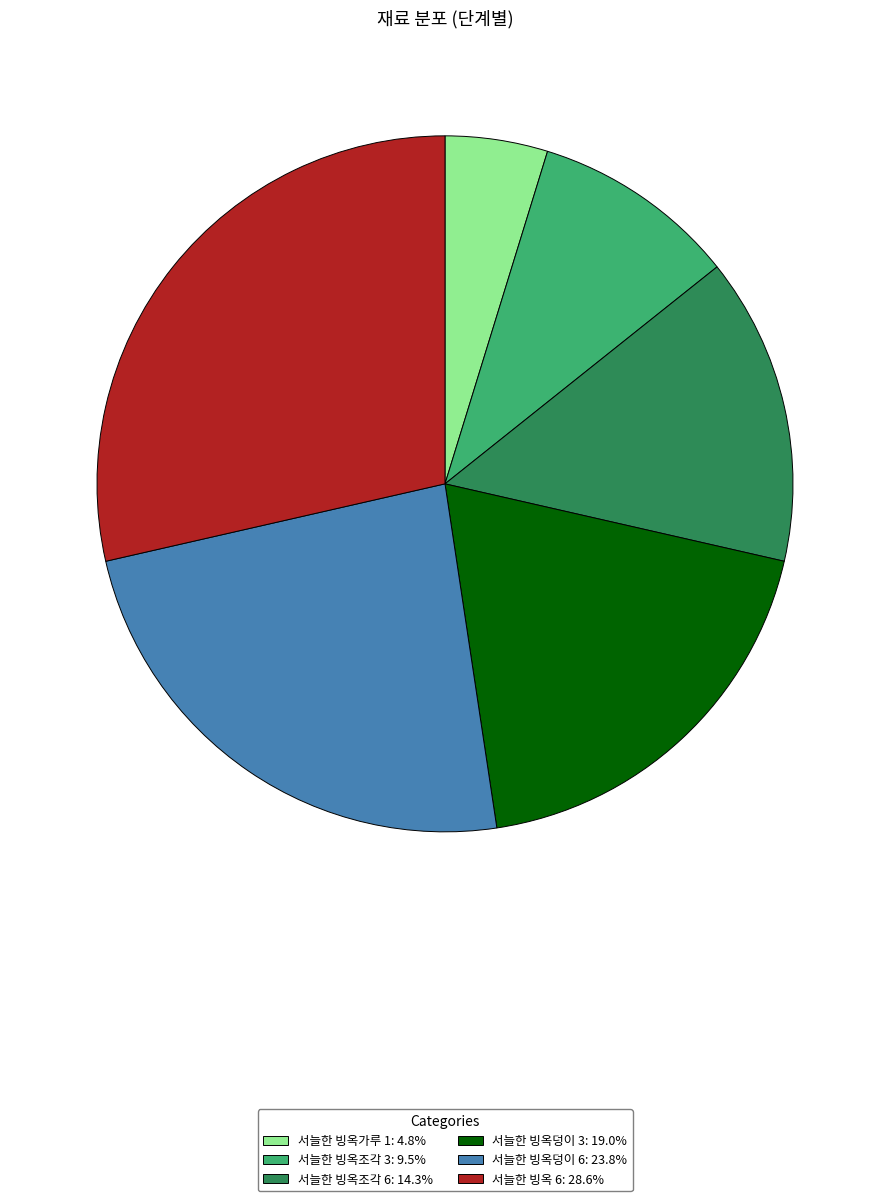

Is it true that 서늘한 빙옥조각 6 is 22% of the pie?

False